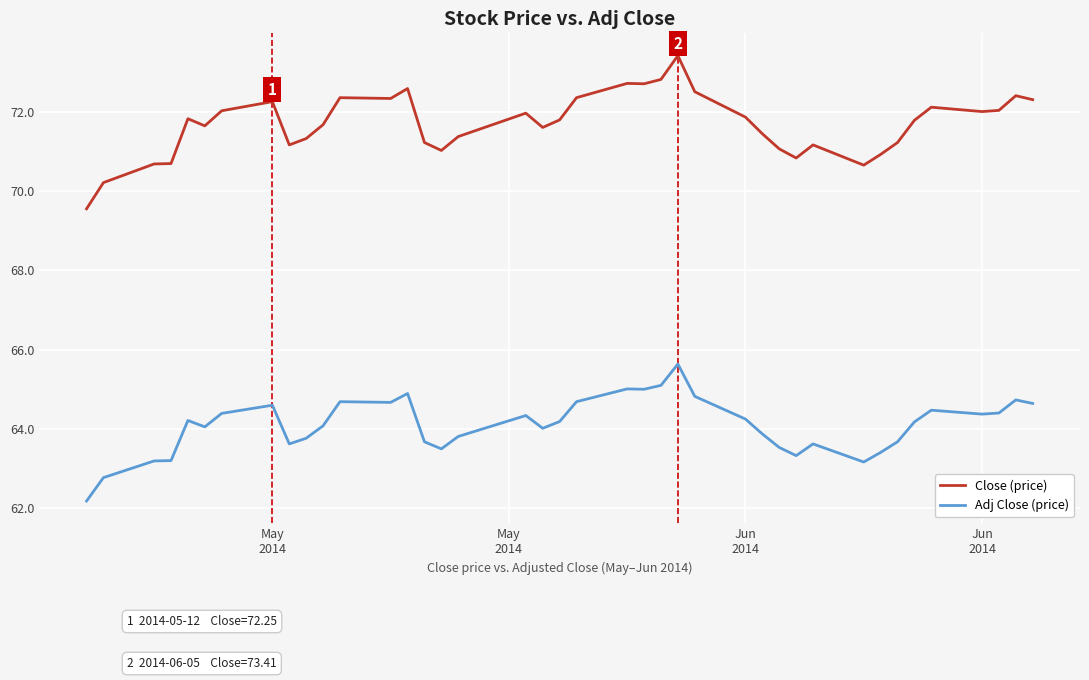

What is the difference between the maximum and second lowest values in the Adj Close (price) series?

2.9